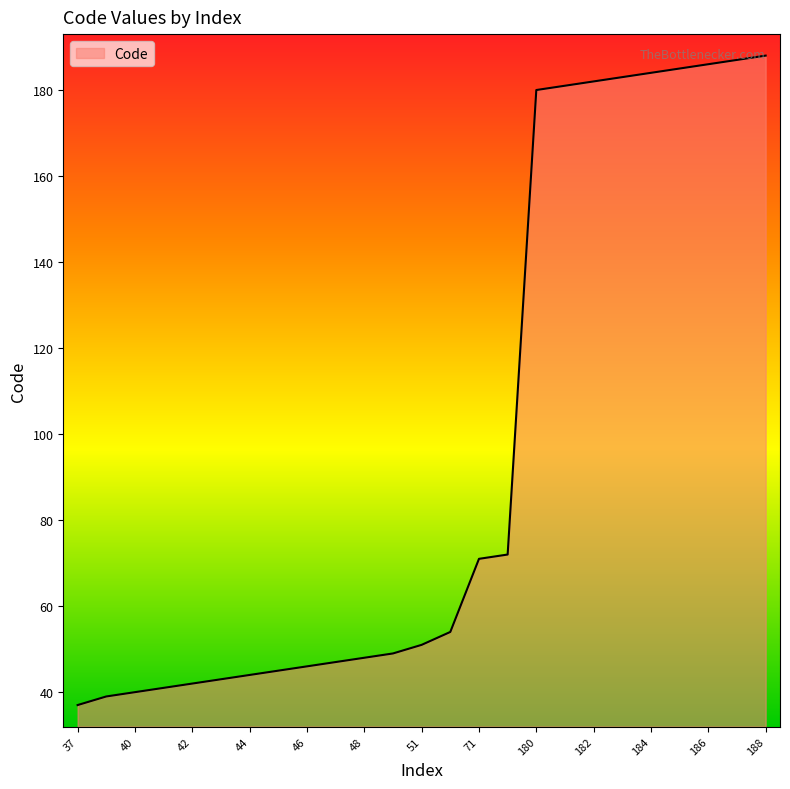

What is the maximum value shown in the chart?

188